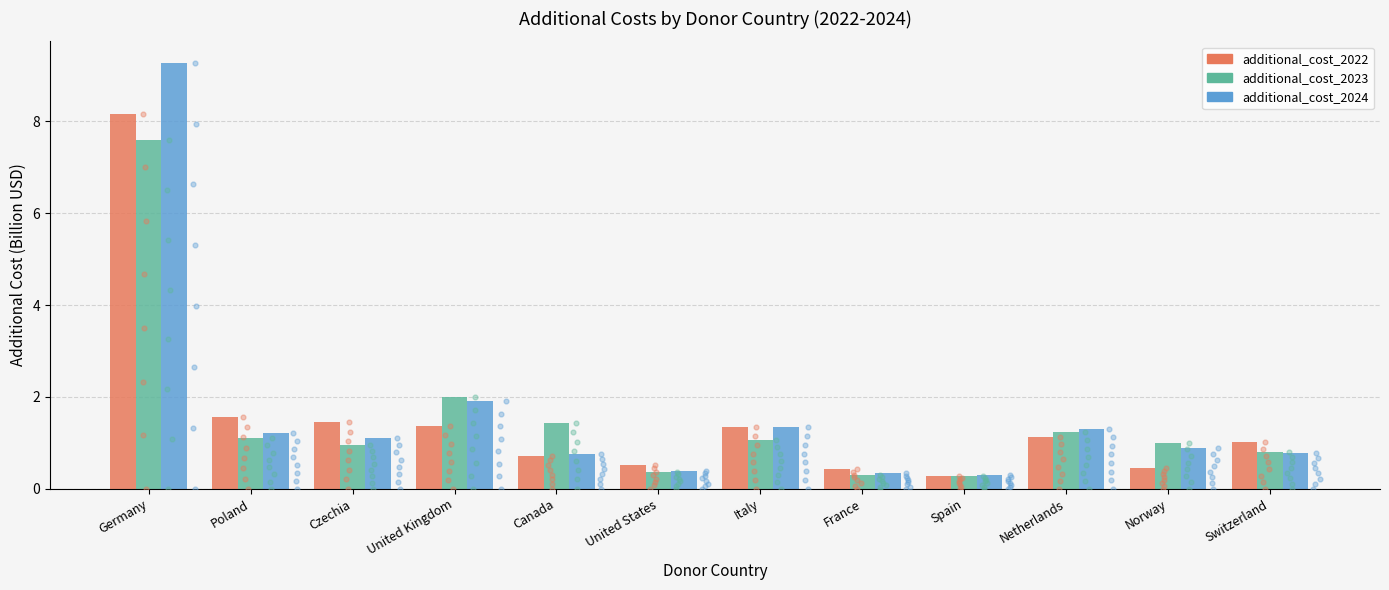

Which series reaches the minimum Y coordinate?

additional_cost_2023